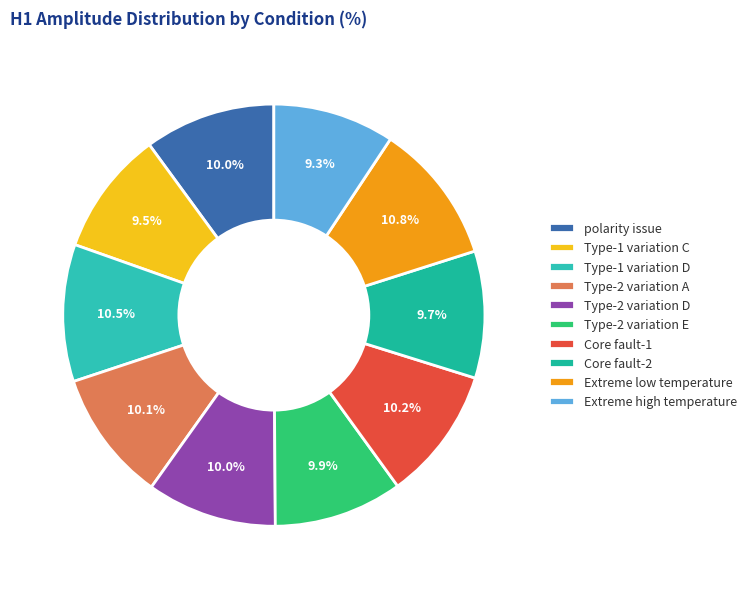

To the nearest percent, what is the average slice percentage?

10%